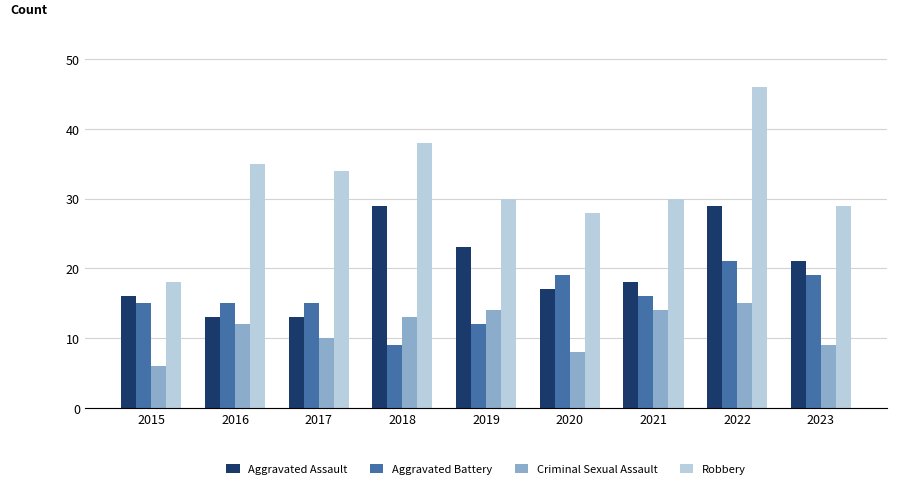

What is the difference between the highest and lowest values at 2021?

16